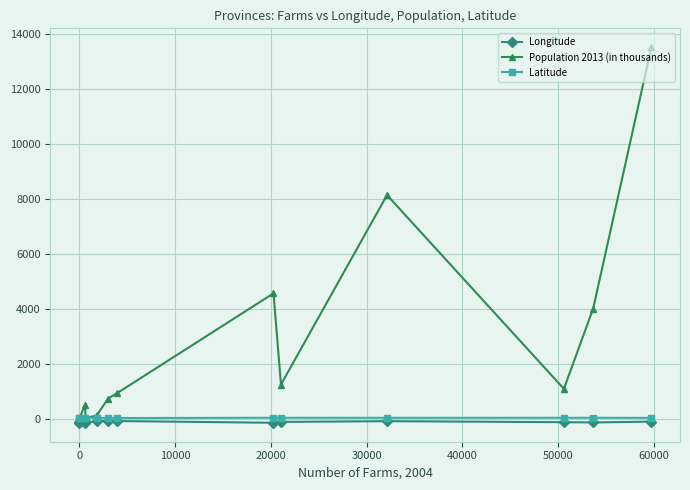

Which series has the widest spread of values?

Population 2013 (in thousands)